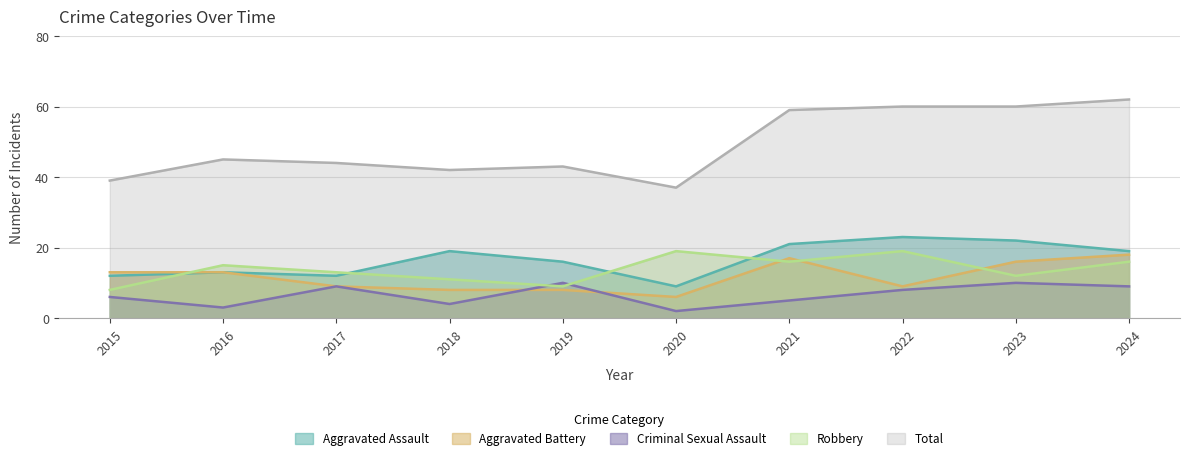

True or false: Aggravated Assault and Criminal Sexual Assault cross at least once.

False